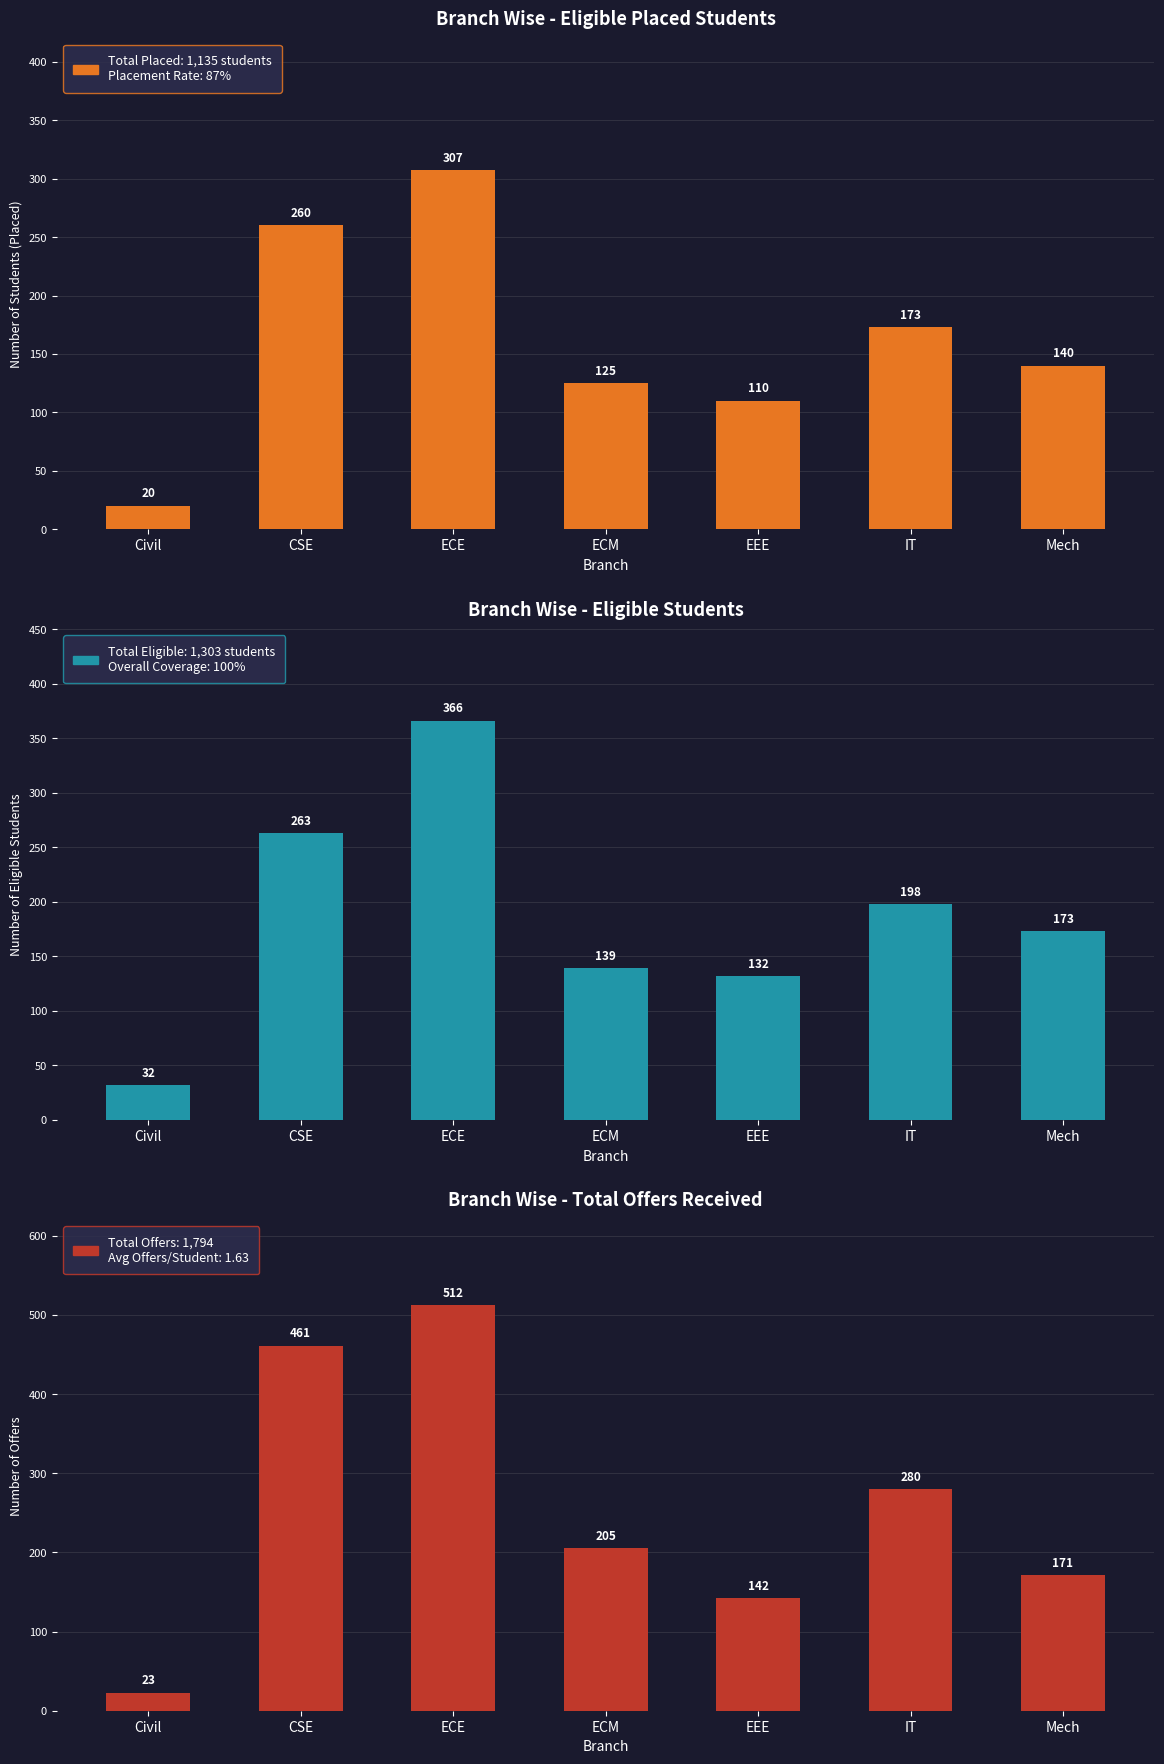

What is the label of the 1st bar from the left?

Civil